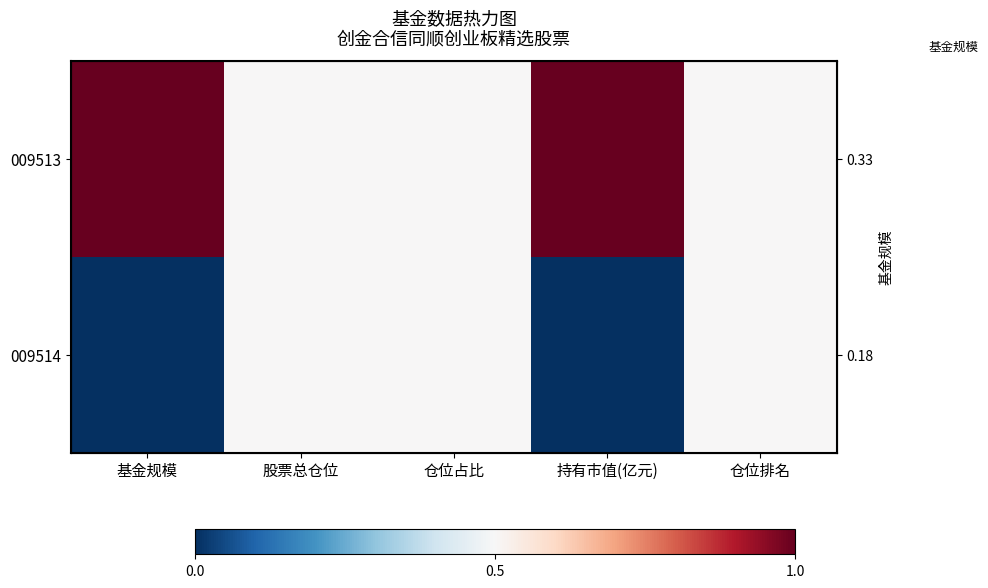

List the labels in order of 009514 value, smallest first.

基金规模, 持有市值(亿元), 股票总仓位, 仓位占比, 仓位排名